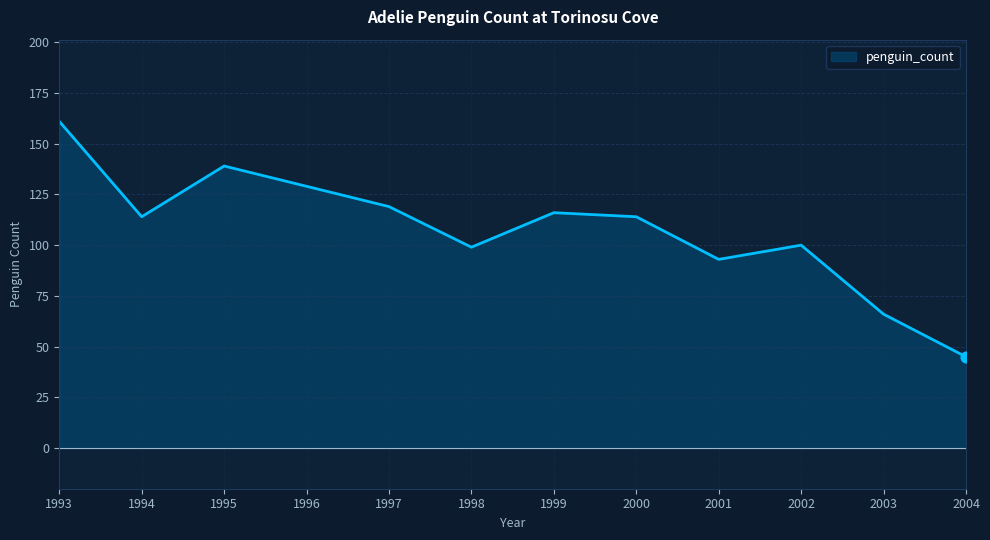

Between 1994 and 1993, which is larger?

1993